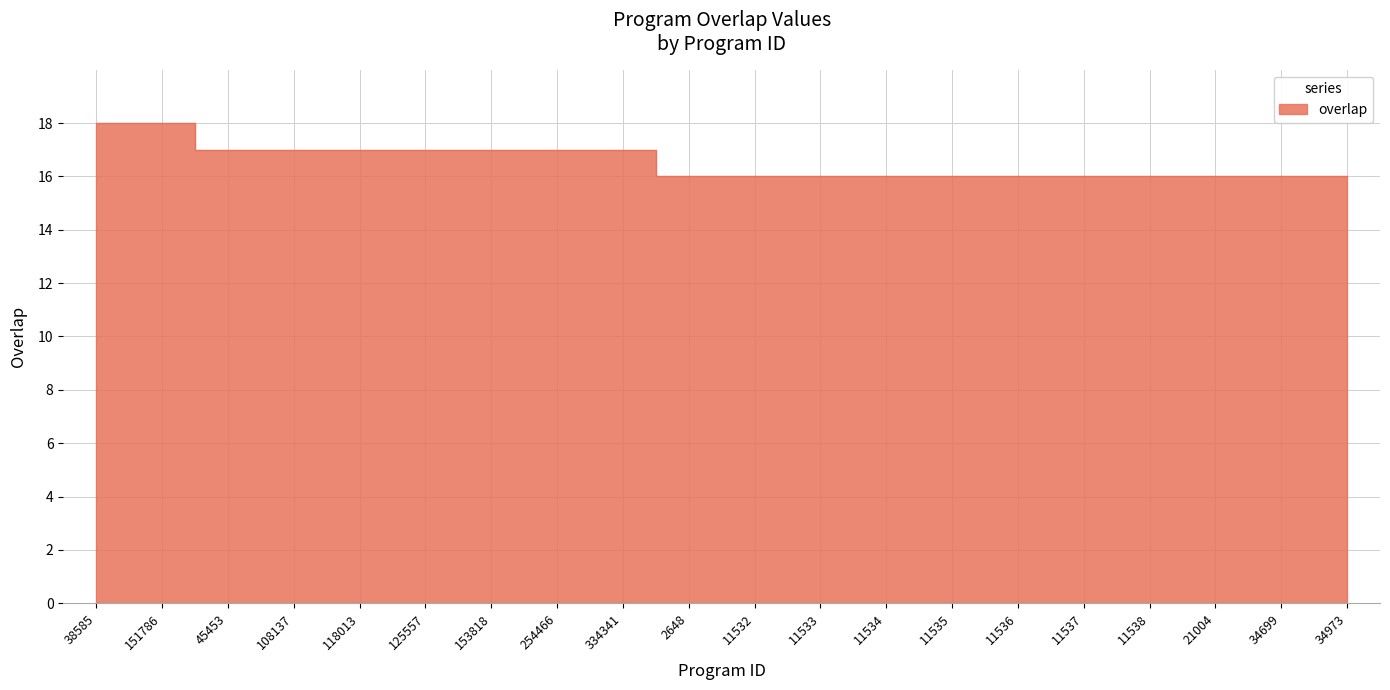

True or false: there are more than 1 points higher than both neighbors.

False